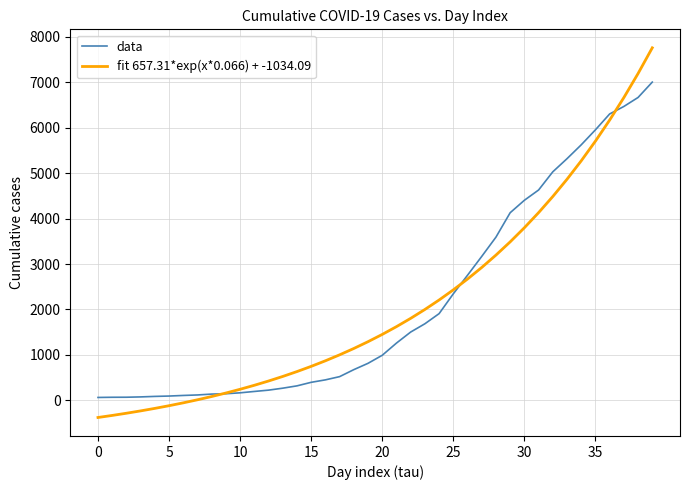

What is the greatest value displayed?

7756.2